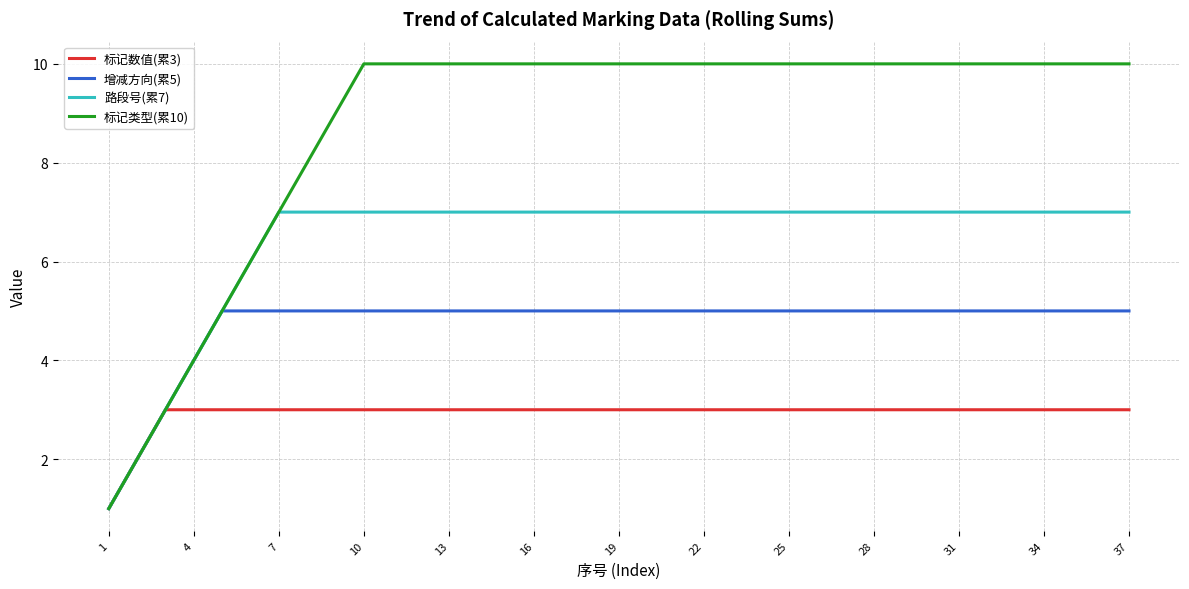

What is the greatest value displayed?

10